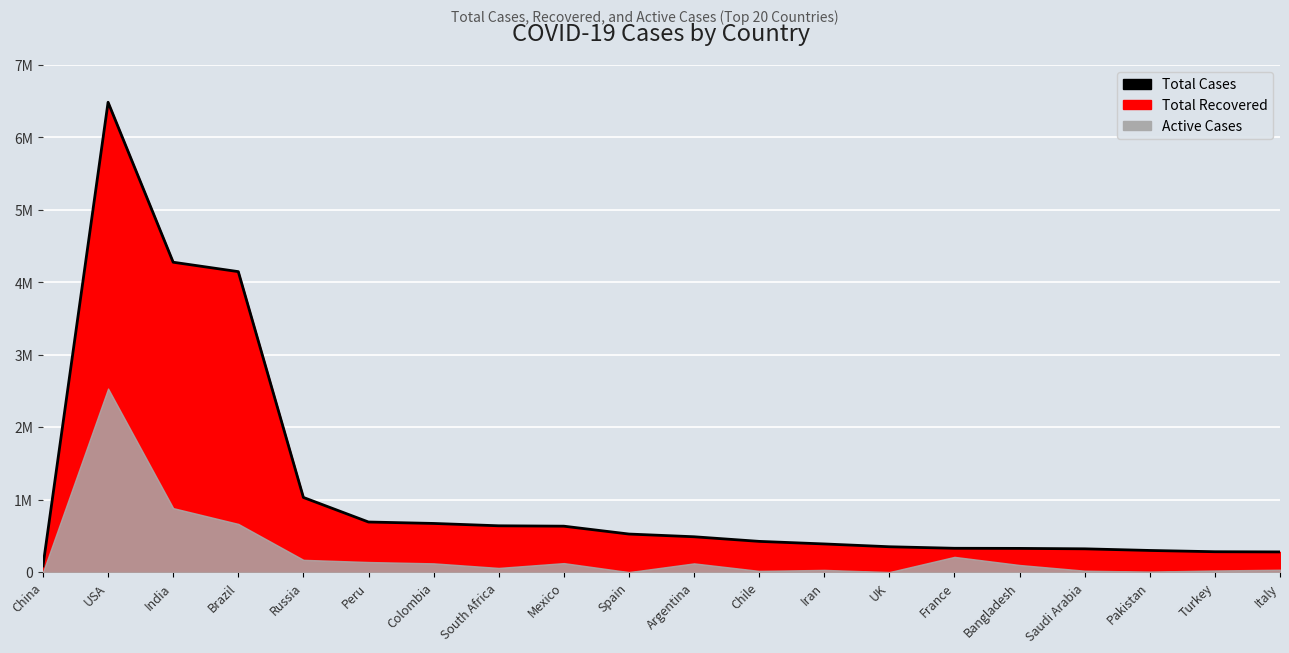

Reading right to left, list all the values displayed in this chart.

Italy=278783	Turkey=281509	Pakistan=298903	Saudi Arabia=321456	Bangladesh=327359	France=328980	UK=350100	Iran=388810	Chile=424274	Argentina=488007	Spain=525549	Mexico=634023	South Africa=639362	Colombia=671848	Peru=691575	Russia=1030690	Brazil=4147794	India=4277584	USA=6485670	China=85134